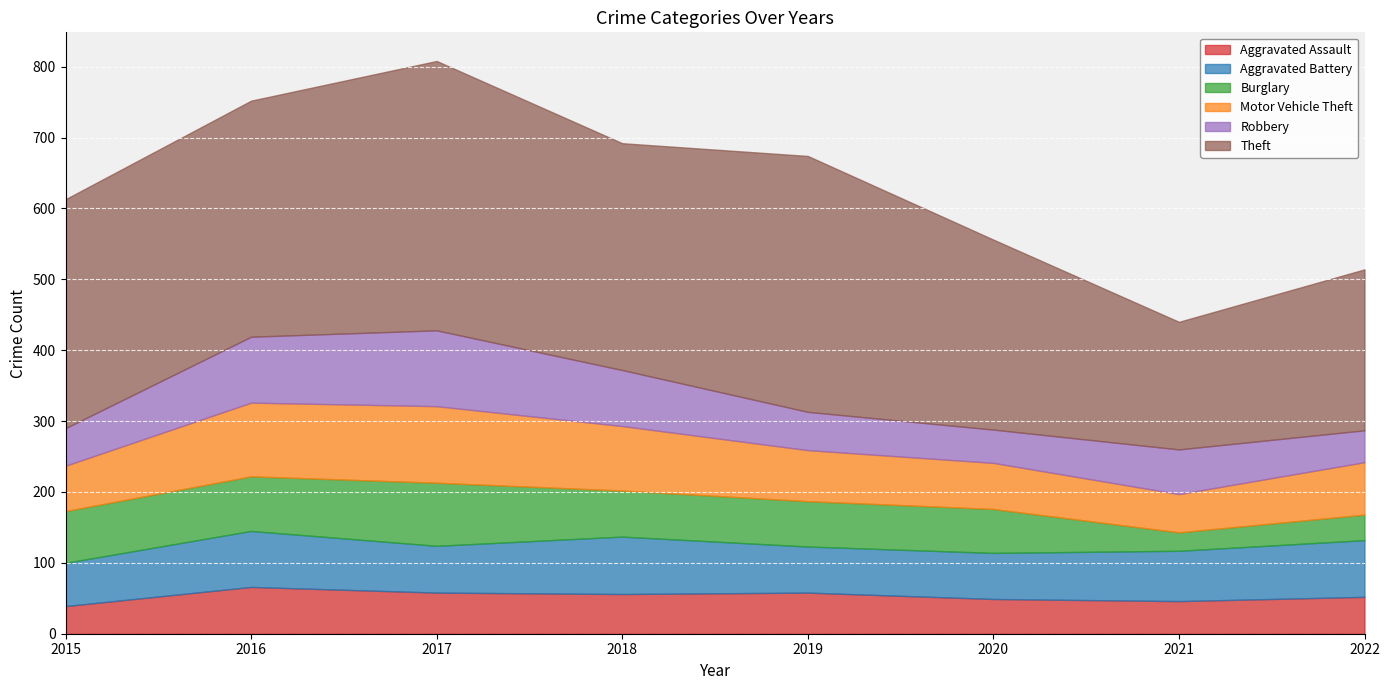

Rank the series by their maximum value, from lowest to highest.

Aggravated Assault, Aggravated Battery, Burglary, Robbery, Motor Vehicle Theft, Theft